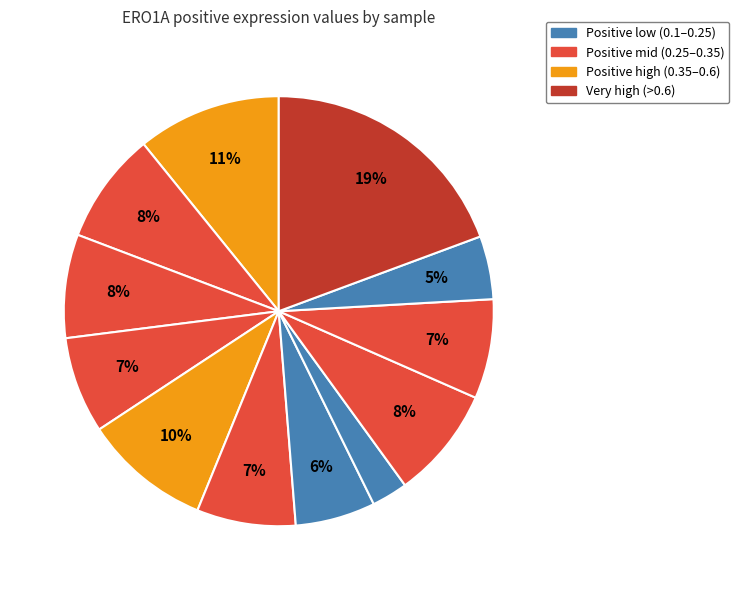

To the nearest percent, what is the average slice percentage?

8%